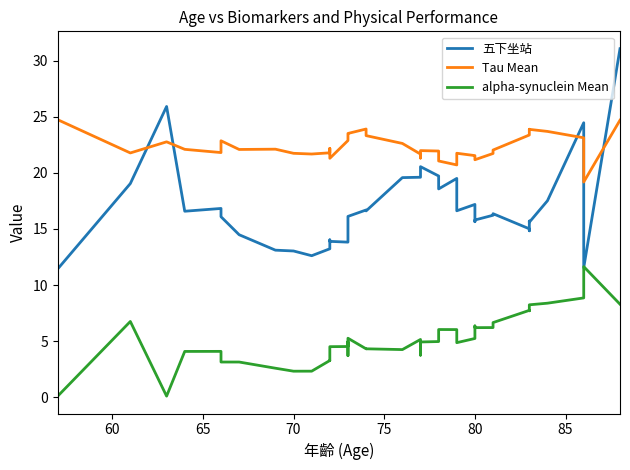

How many data points in alpha-synuclein Mean are above 4?

29